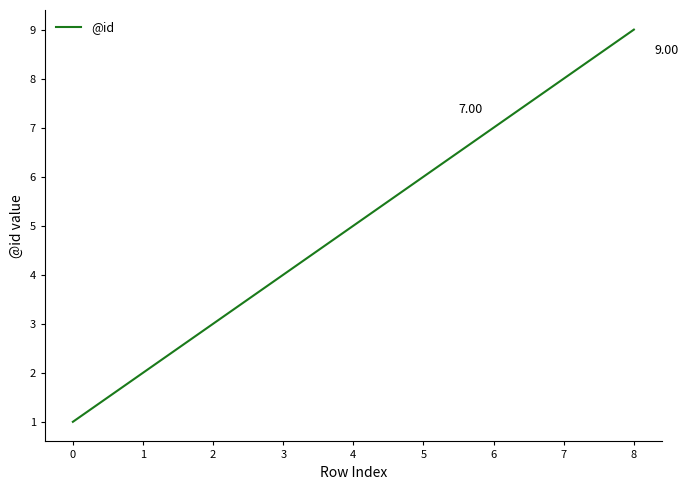

What is the change in value from 1 to 2?

+1